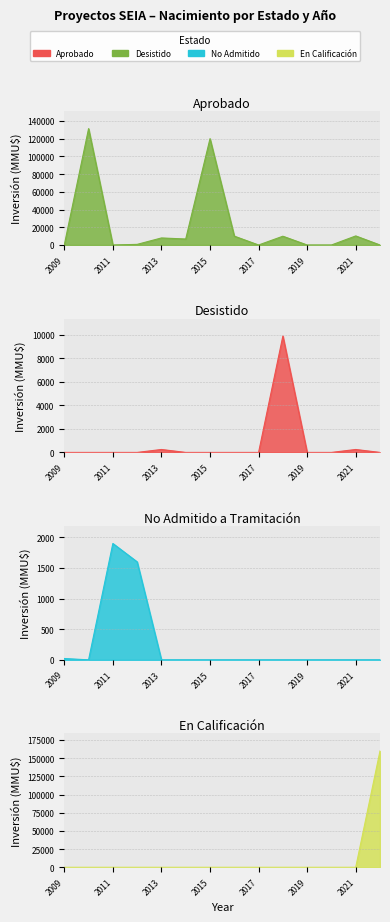

Rank the series by their maximum value, from lowest to highest.

No Admitido a Tramitación, Desistido, Aprobado, En Calificación